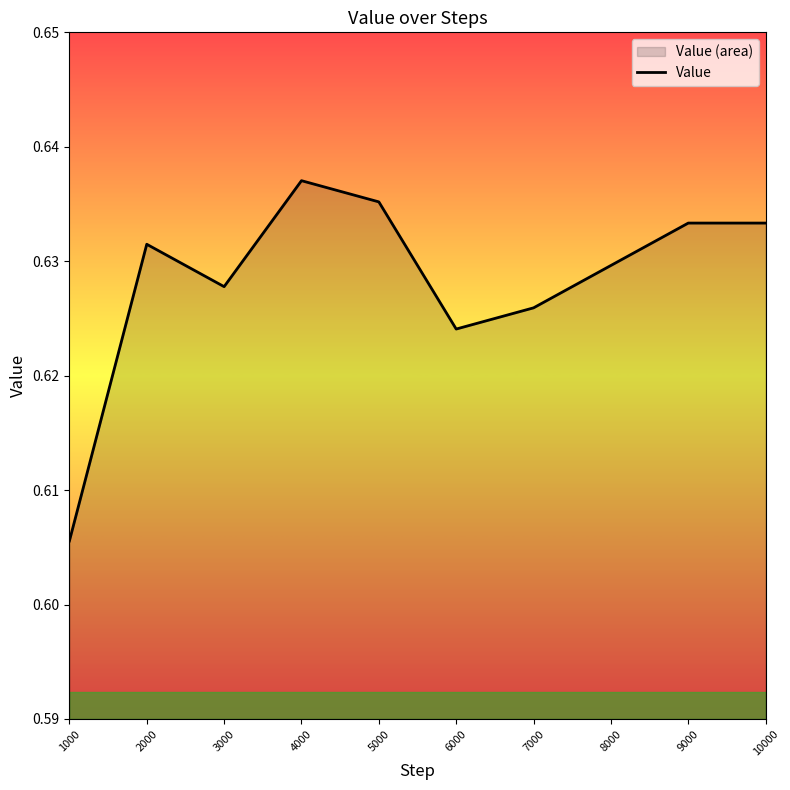

The chart shows a value of 0.6 at 3000. True or false?

True